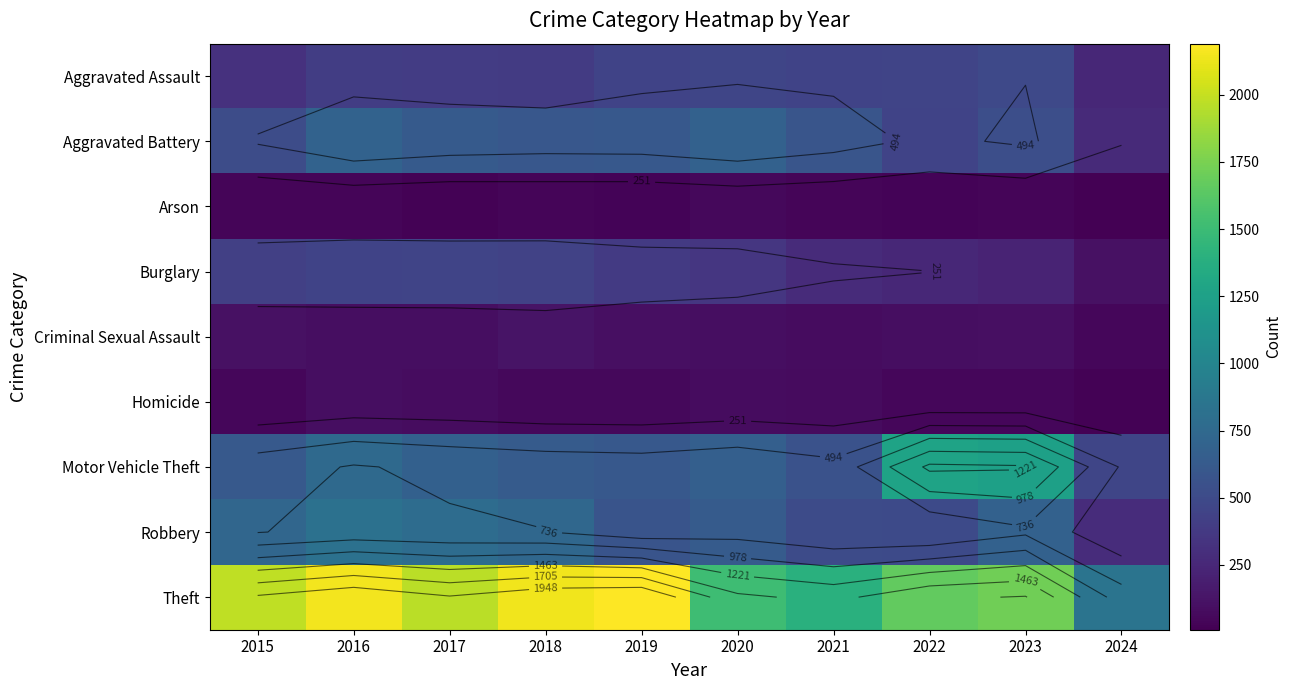

True or false: Theft has a value of 316 at 2024.

False